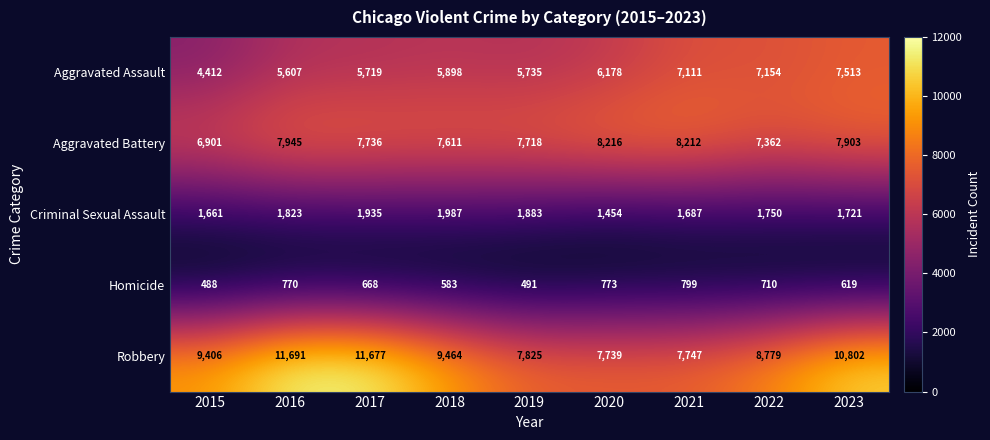

Is it true that Robbery equals 8779 at 2022?

True